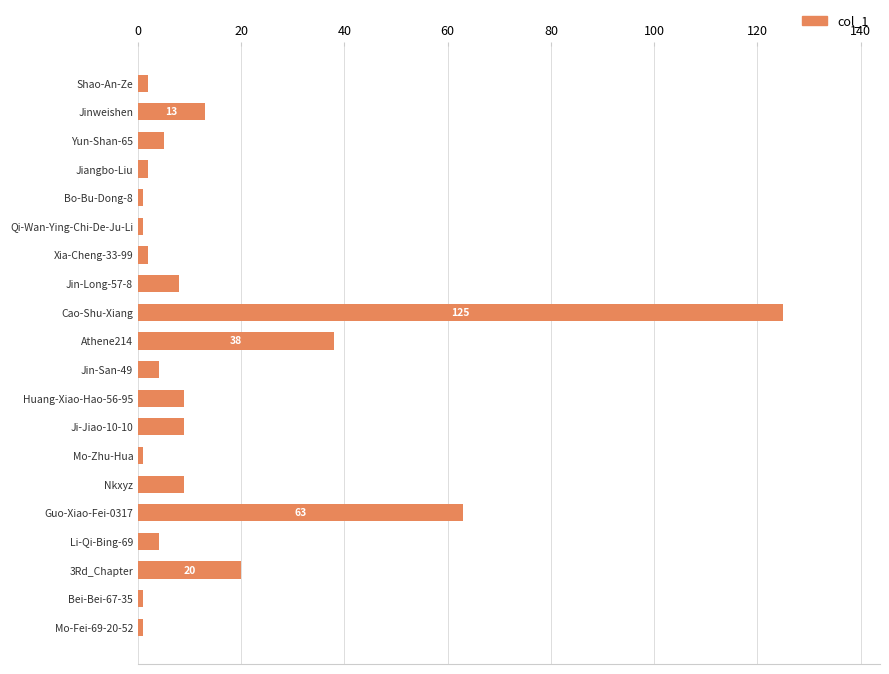

What is the greatest value displayed?

125